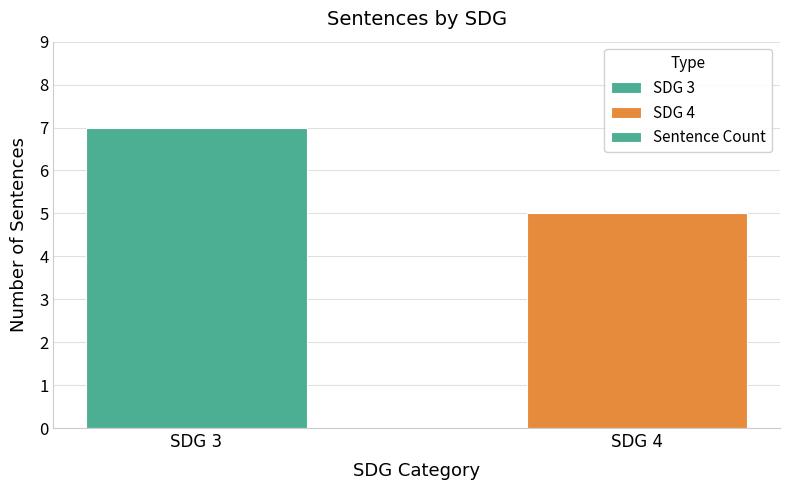

Is it true that the value at SDG 4 is 5?

True